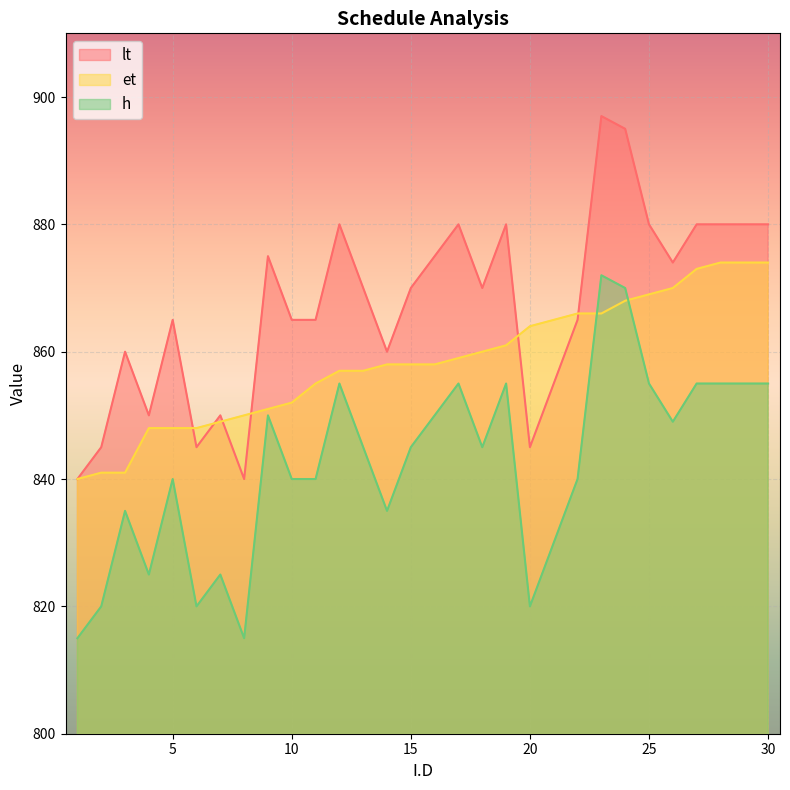

Count the number of categories in the chart.

30